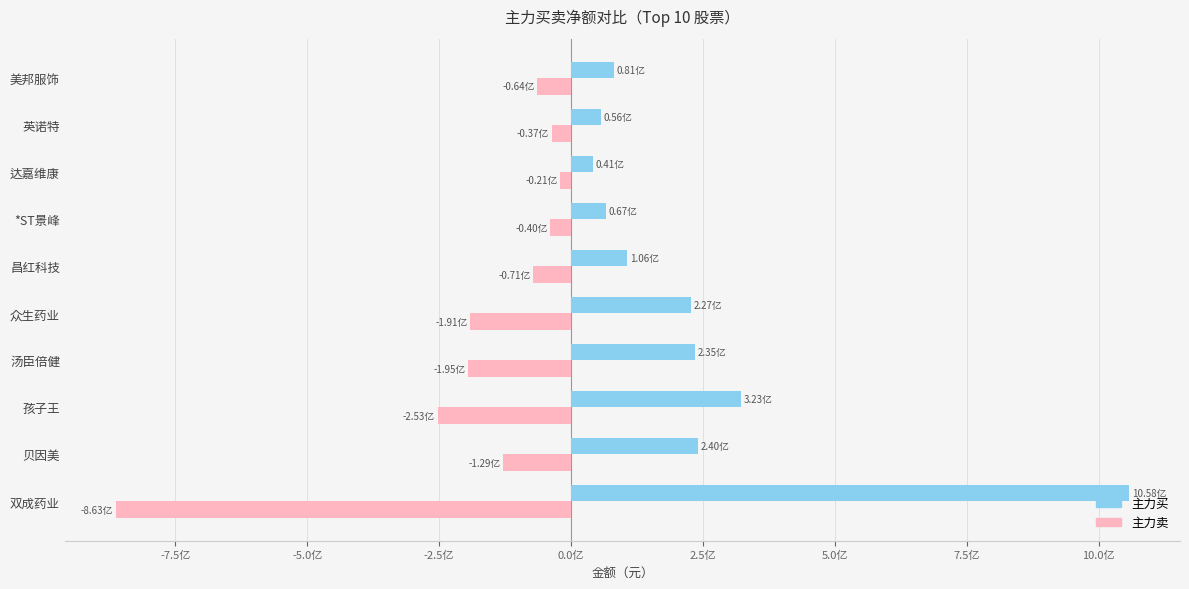

Which series has the largest total across all categories?

主力买